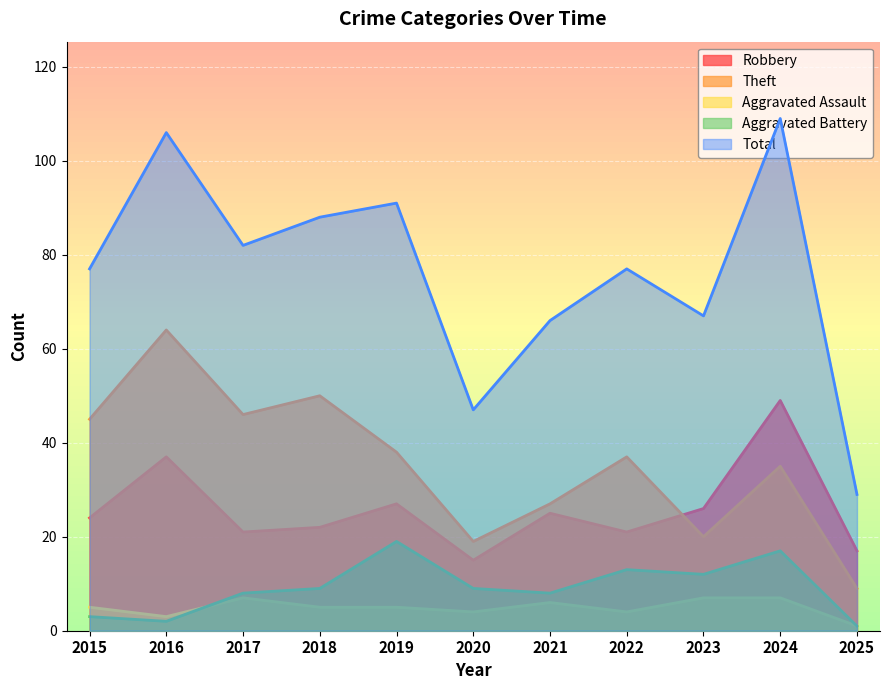

At 2019, list the series in order from smallest to largest.

Aggravated Assault, Aggravated Battery, Robbery, Theft, Total